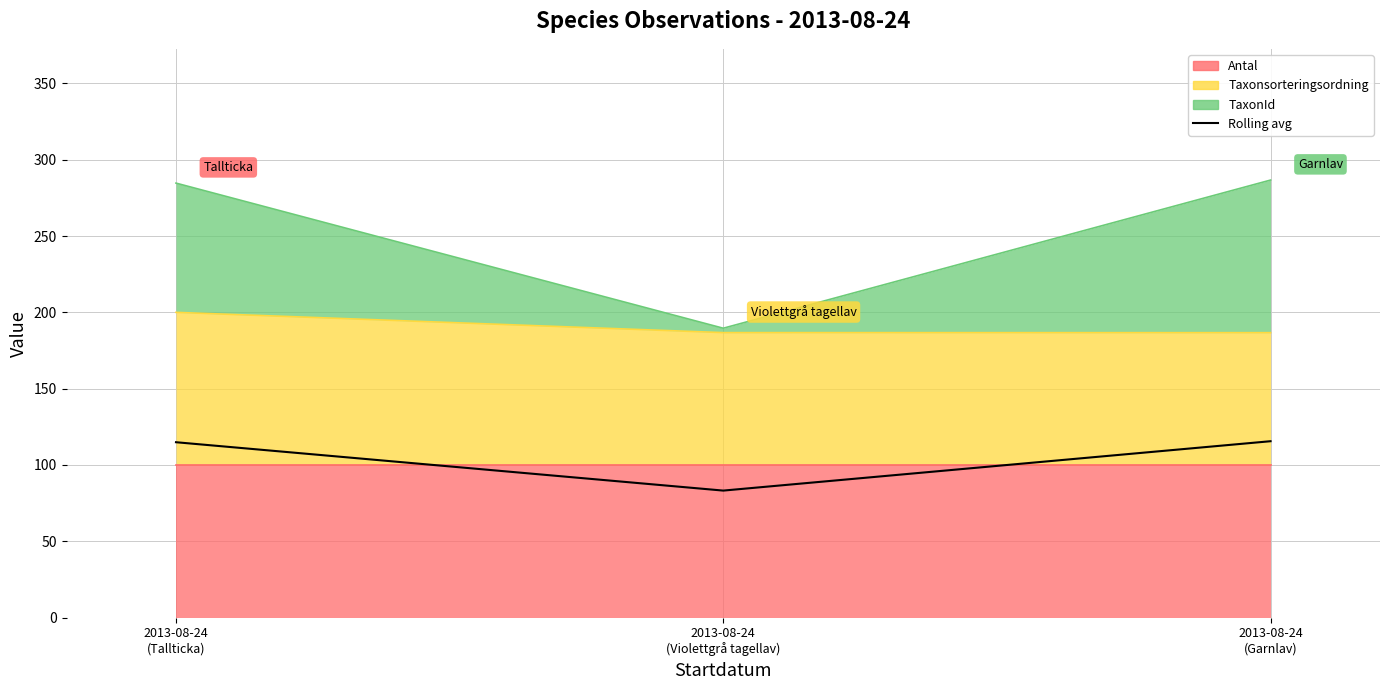

What is the label of the 3rd point from the left?

2013-08-24
(Garnlav)